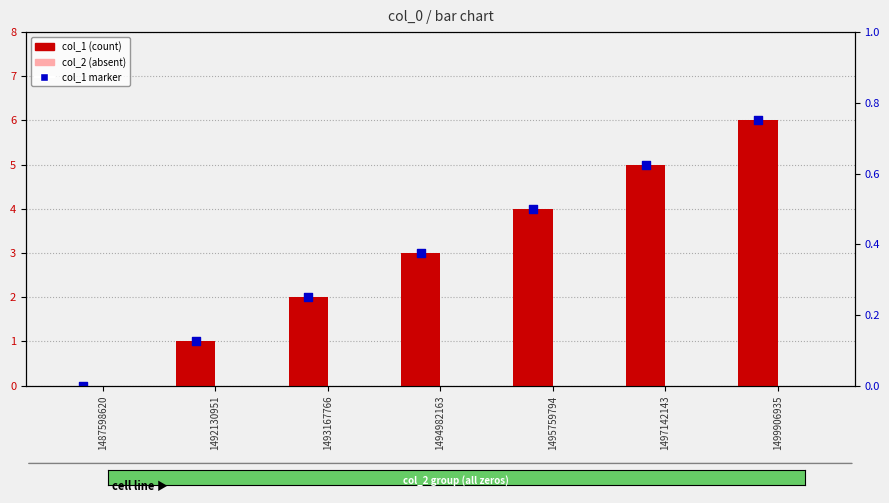

Which series contains the lowest Y value?

col_1